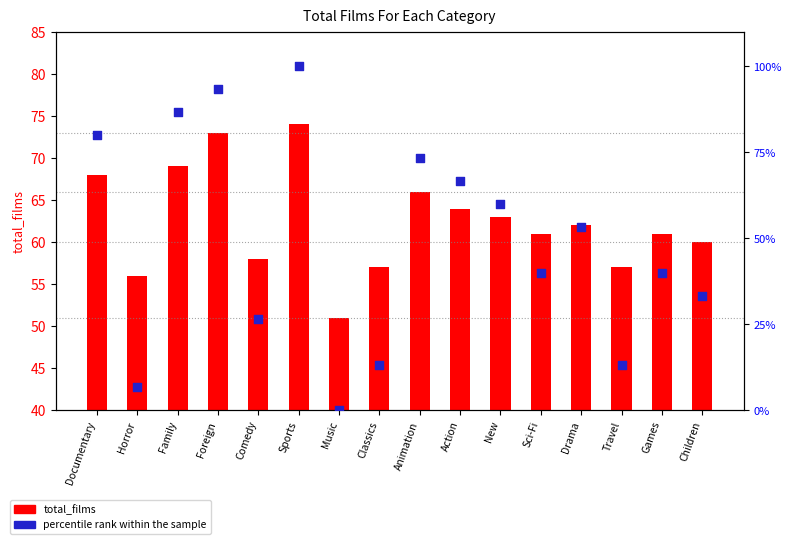

Which series reaches the minimum Y coordinate?

percentile rank within the sample